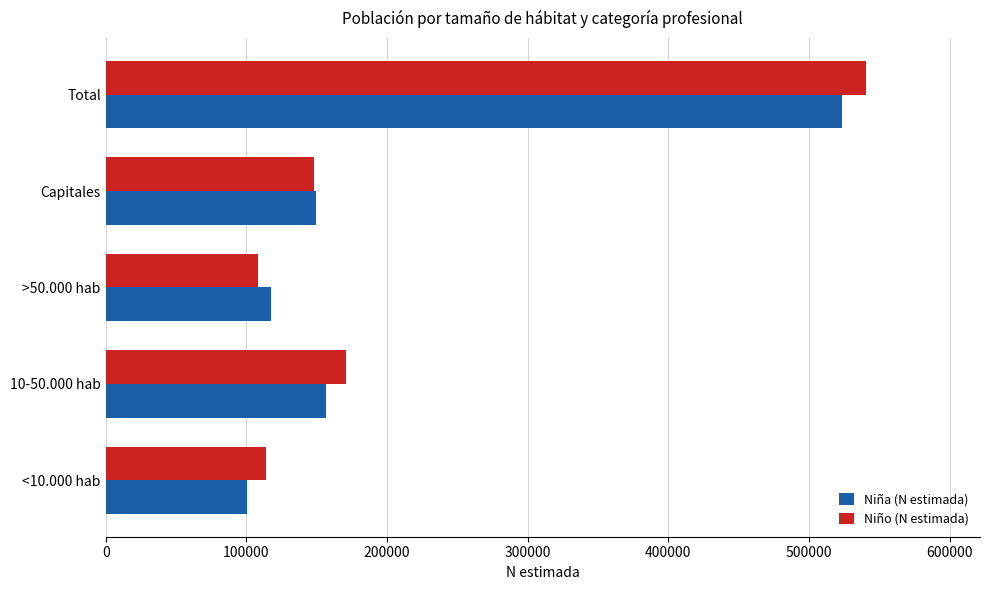

List the labels in order of Niño (N estimada) value, largest first.

Total, 10-50.000 hab, Capitales, <10.000 hab, >50.000 hab